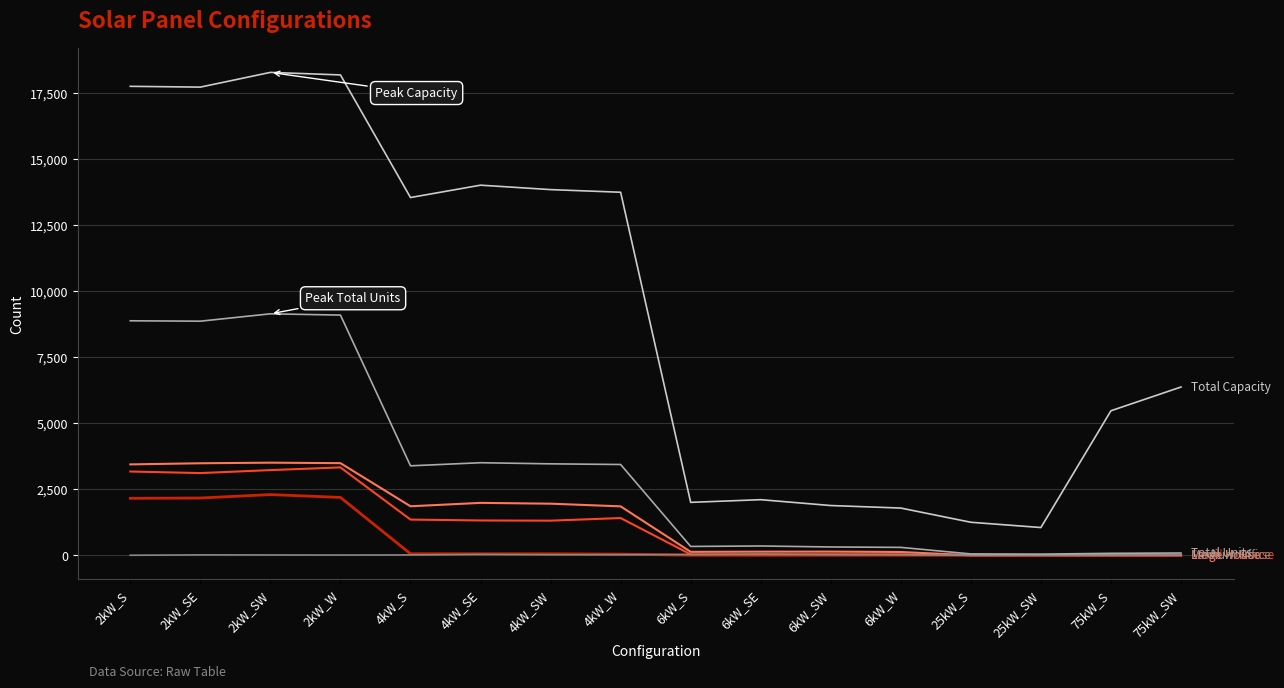

What is the greatest value displayed?

18298